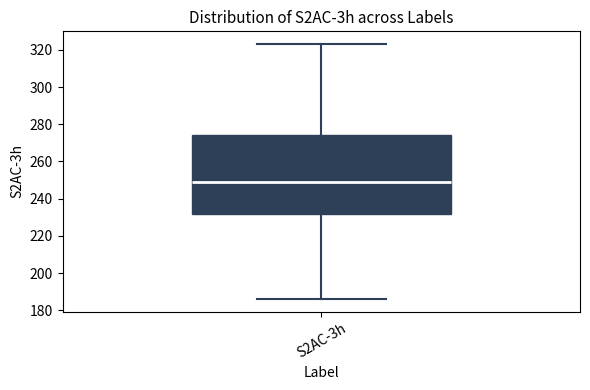

Where is the lower edge of the box for S2AC-3h on the y-axis? The values are not printed on the chart, so give them approximately, as read against the axis.

232